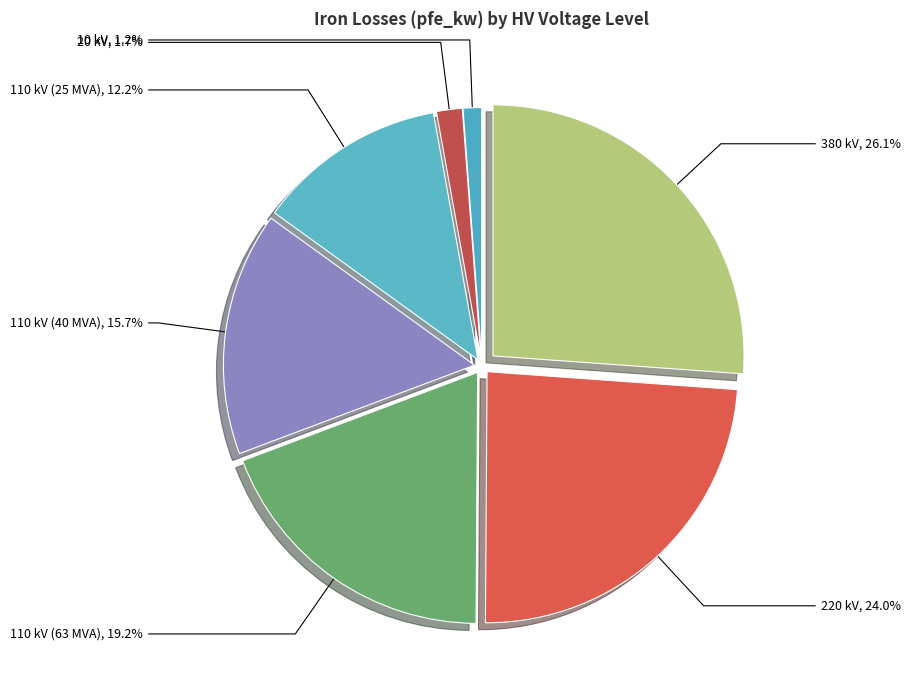

Is there a majority slice in this chart?

No